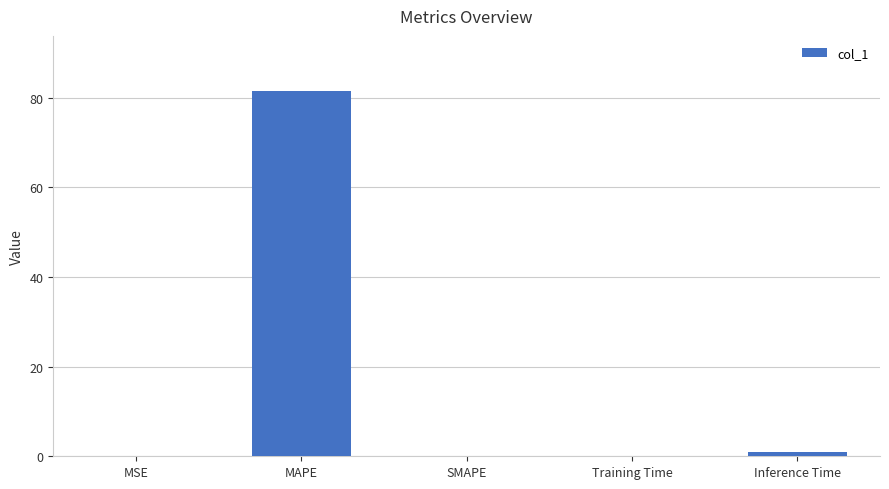

True or false: the data shows 51.7 at MAPE.

False